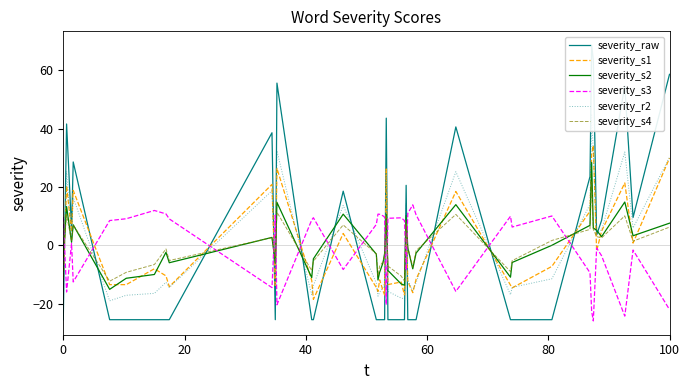

True or false: severity_s4 and severity_s3 intersect in this chart.

True